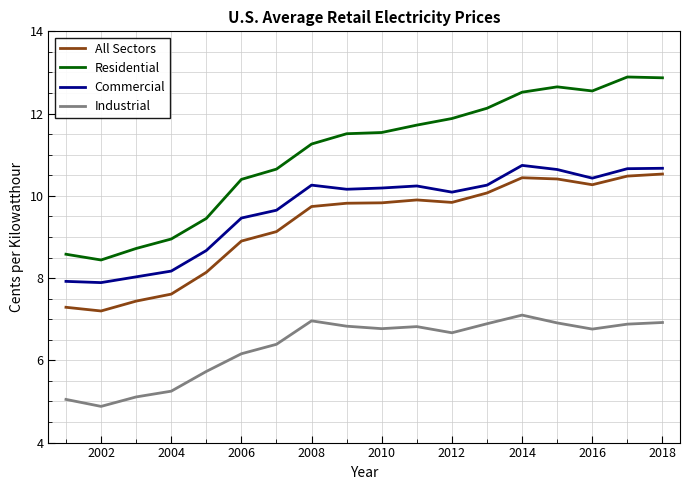

True or false: Commercial and Residential intersect in this chart.

False